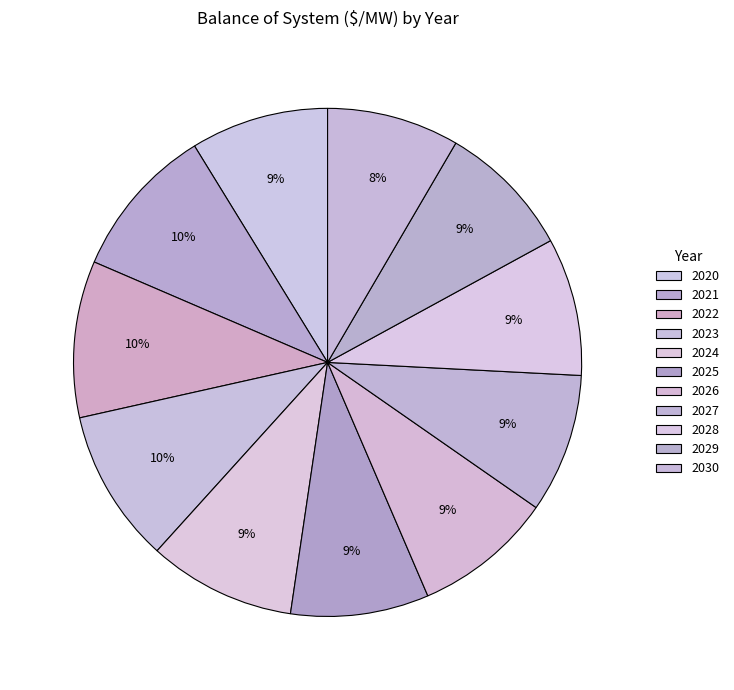

How much of the chart is everything except 2027?

91.1%